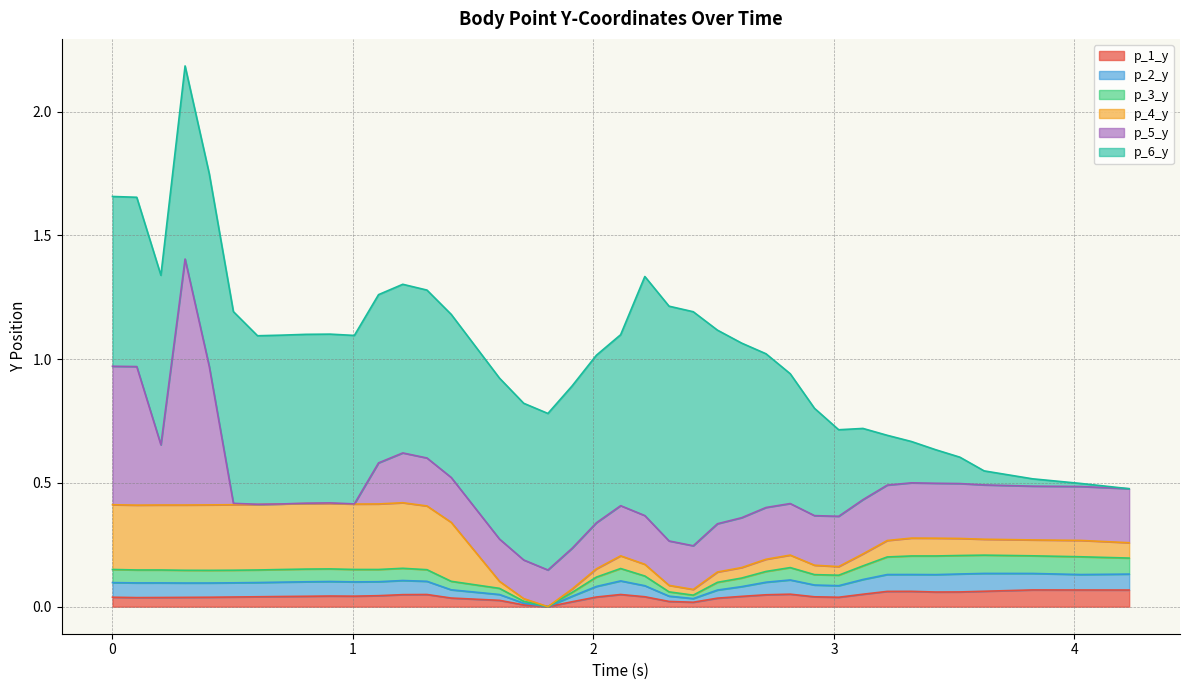

How many lines are shown in the chart?

6